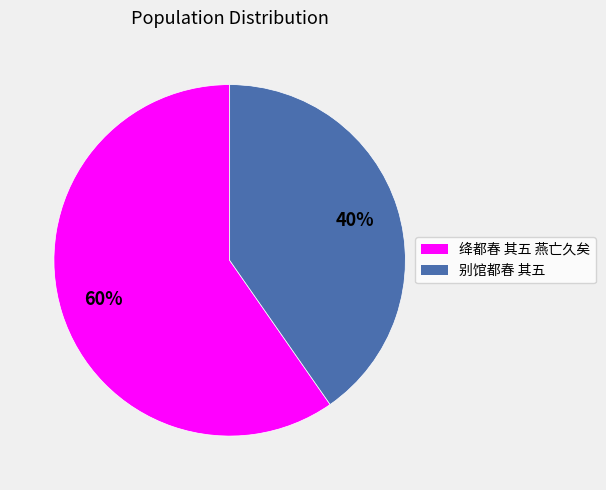

To the nearest percent, what is the average slice percentage?

50%